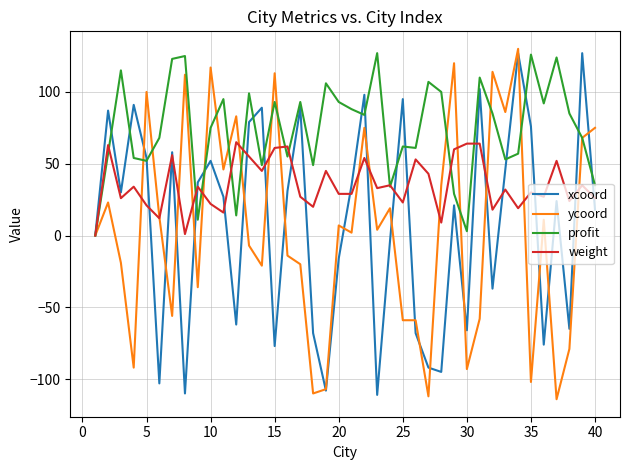

Which series has the largest total across all categories?

profit